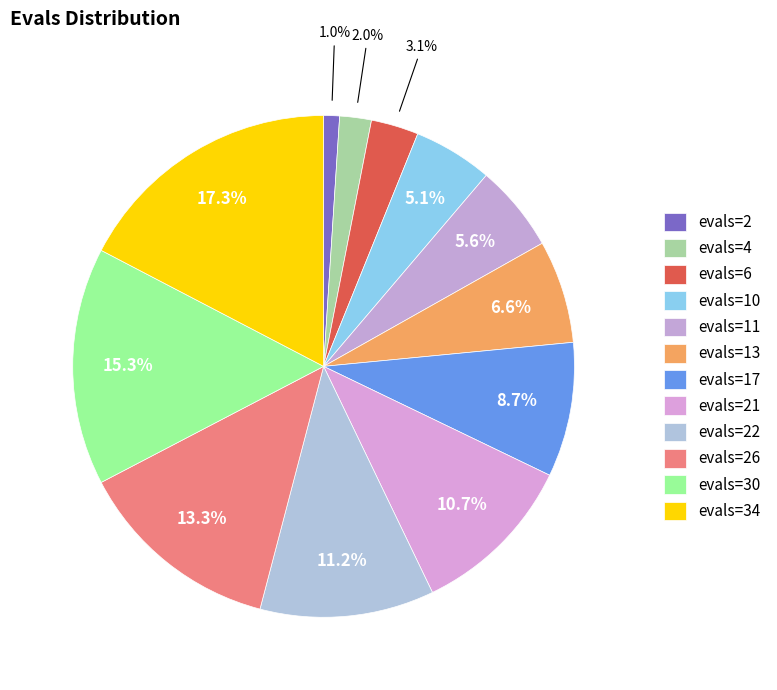

Which category has the biggest portion of the pie?

evals=34